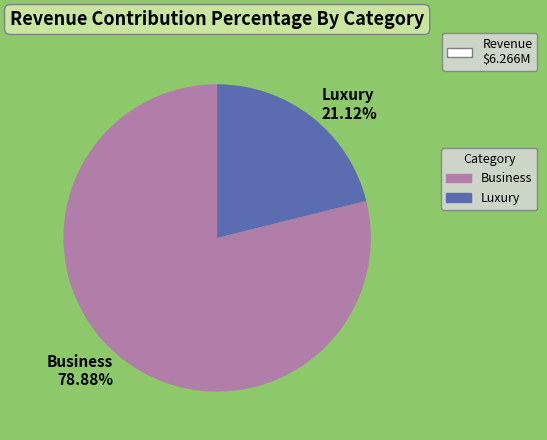

Which has a higher value, Business or Luxury?

Business